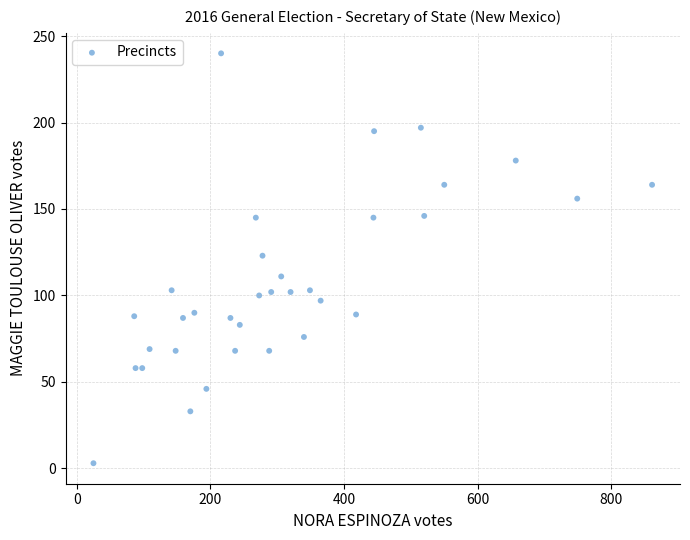

What is the range of X values (max minus min)?

836